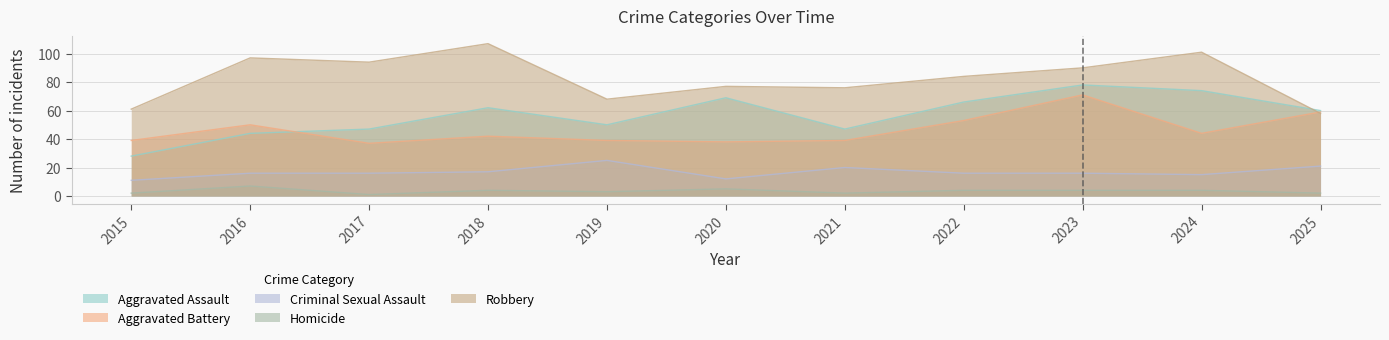

Does the chart display data point markers on the line(s)?

No